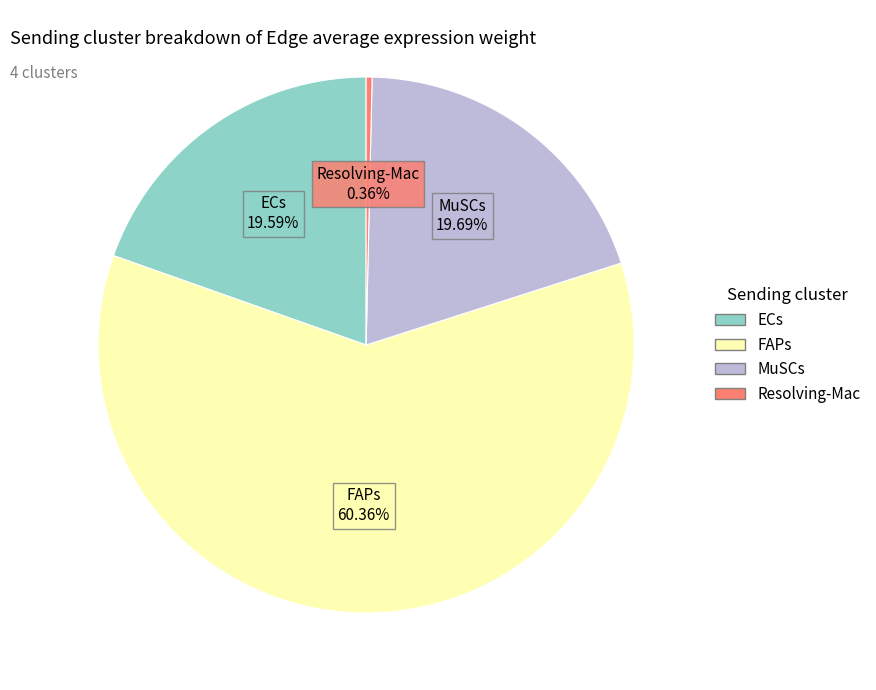

What is the majority slice?

FAPs